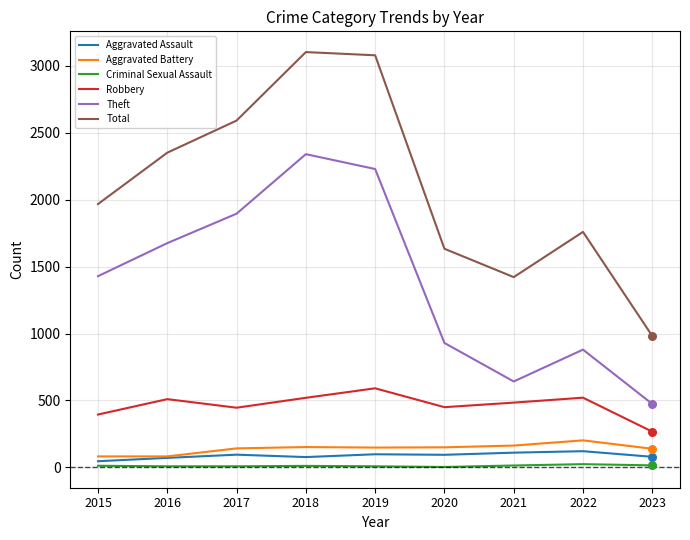

Which series changed the most between 2015 and 2016?

Total